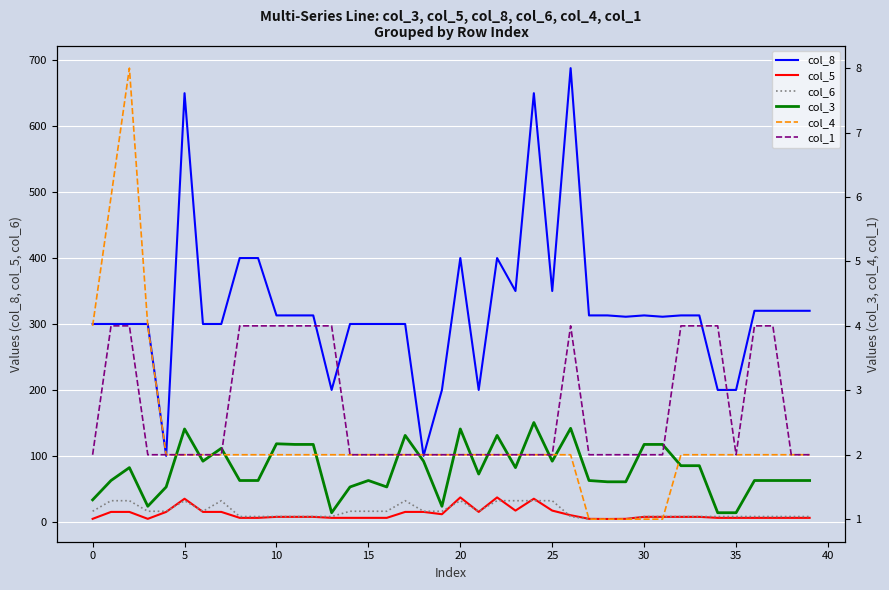

What is the difference between the second highest and second lowest values in the col_5 series?

32.5